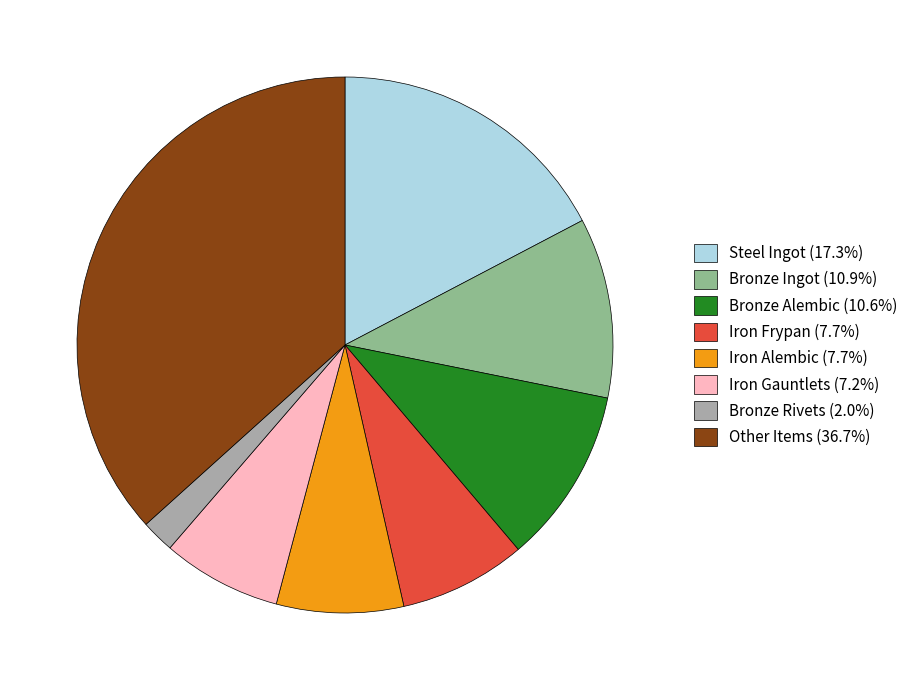

Do Other Items (36.7%) and Iron Frypan (7.7%) together represent more than half of the pie?

No